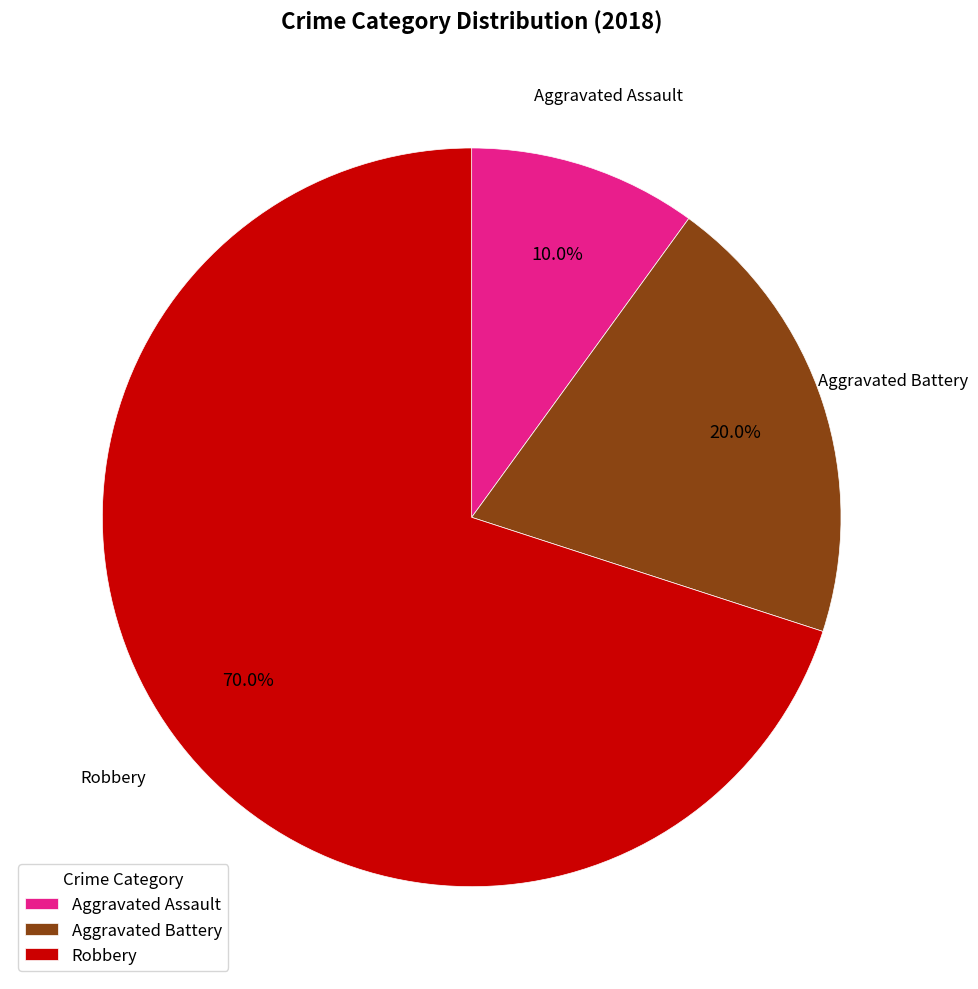

To the nearest percent, what is the difference between the largest and smallest slice percentages?

60%